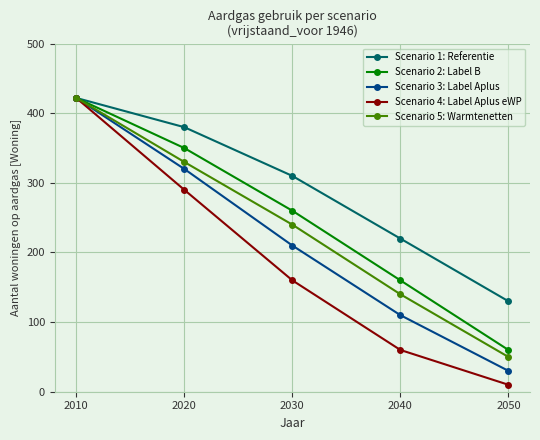

What is the total value across all series at 2040?

690